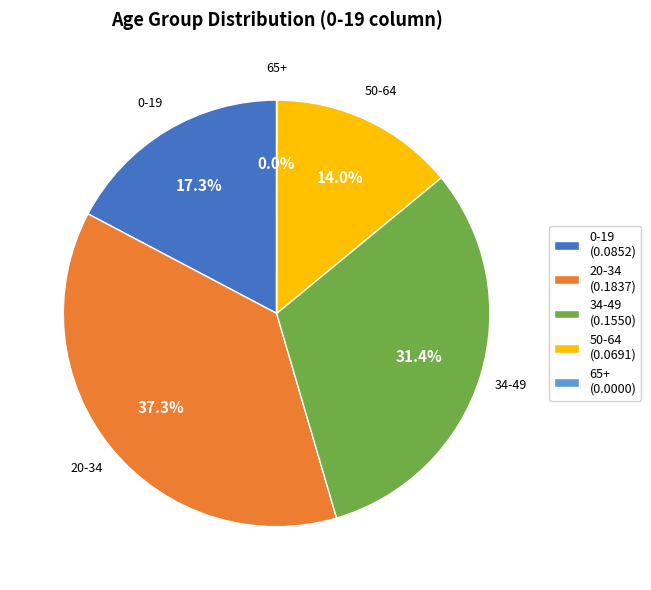

Which has a higher value, 34-49 or 20-34?

20-34